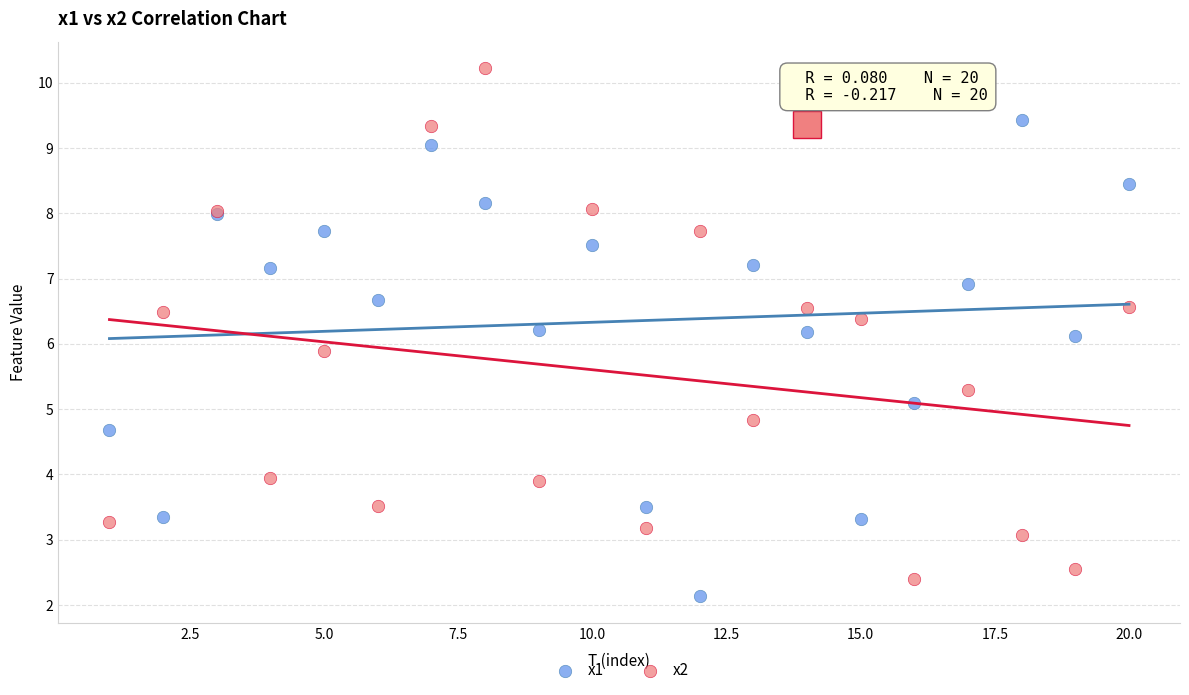

Which series reaches the minimum Y coordinate?

x1